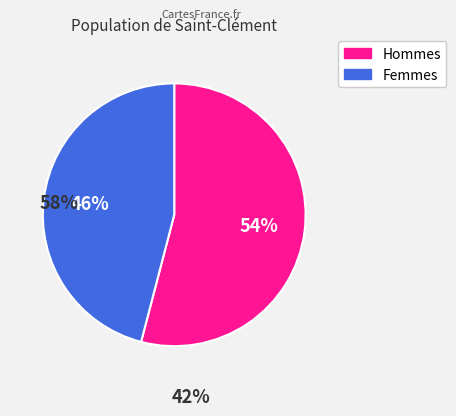

Which category has the smallest portion of the pie?

Femmes